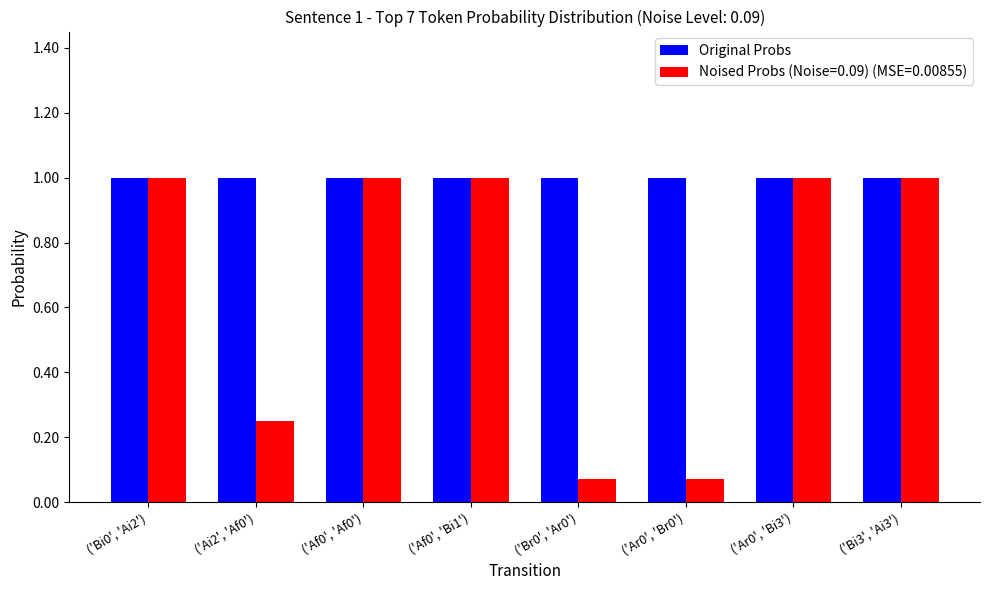

What is the maximum value shown in the chart?

1.0